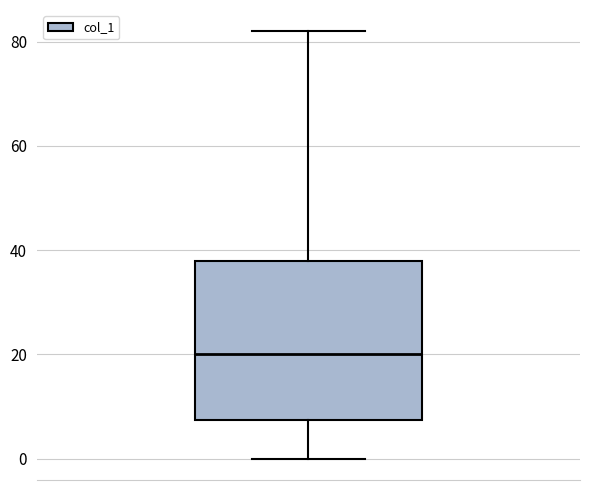

Transcribe this box plot: give where the median line is, the range the box spans, and where the two whiskers end, as read against the y-axis. The values are not printed on the chart, so give them approximately, as read against the axis.

median 20, box 8 to 38, whiskers 0 to 82